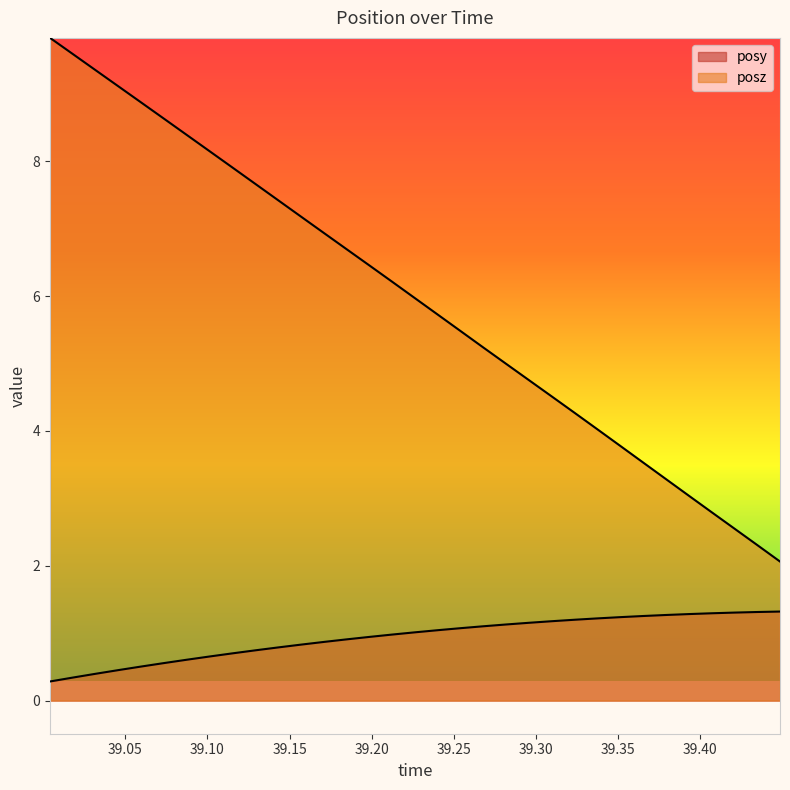

What is the greatest value displayed?

9.8